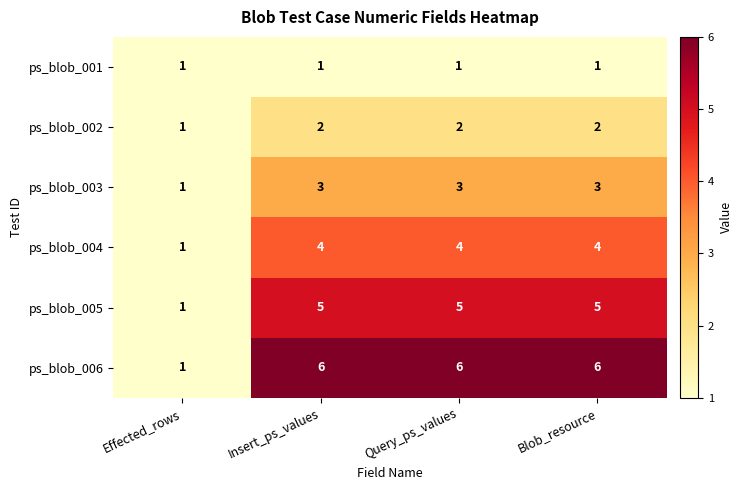

Rank the series at Query_ps_values from lowest to highest value.

ps_blob_001, ps_blob_002, ps_blob_003, ps_blob_004, ps_blob_005, ps_blob_006